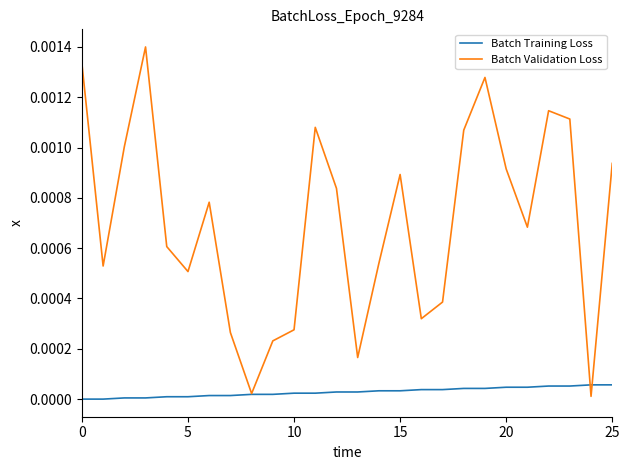

List the series in order of their peak value, lowest first.

Batch Training Loss, Batch Validation Loss